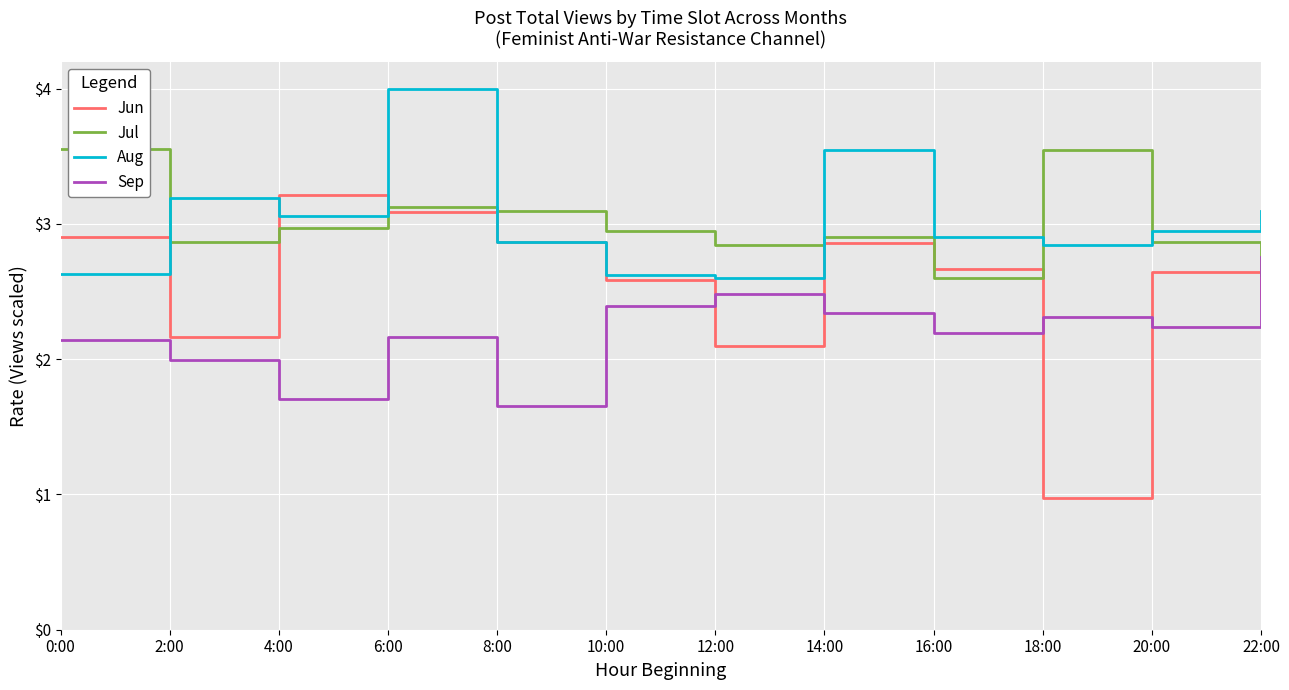

True or false: Aug and Sep intersect in this chart.

False